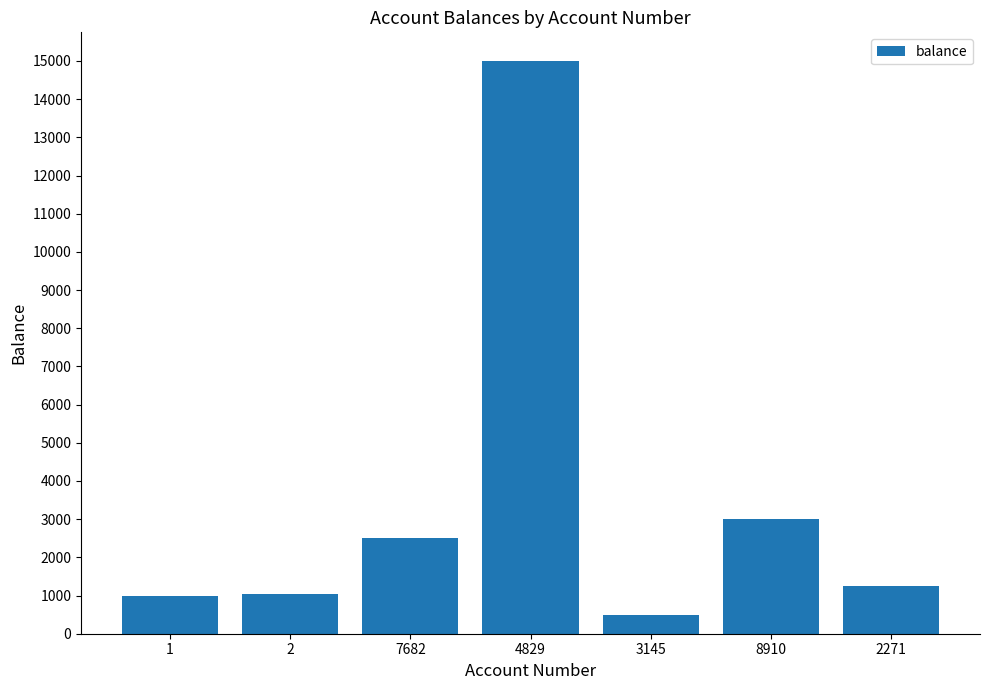

Are the bars grouped side by side (vs. stacked)?

No